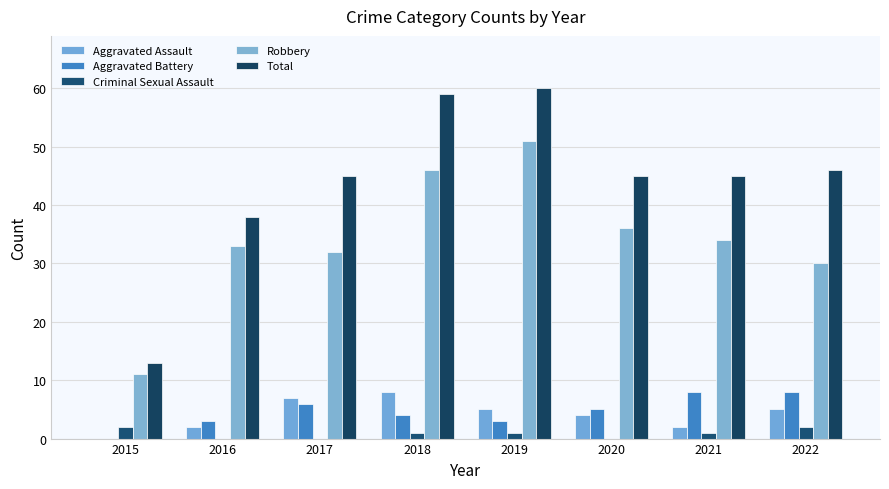

Which series has the widest spread of values?

Total